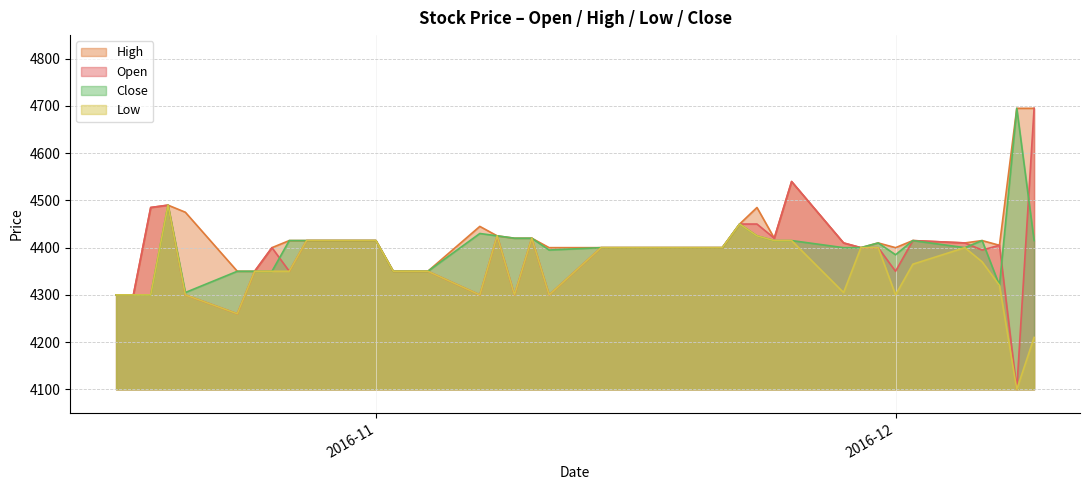

Which series has the largest total across all categories?

High